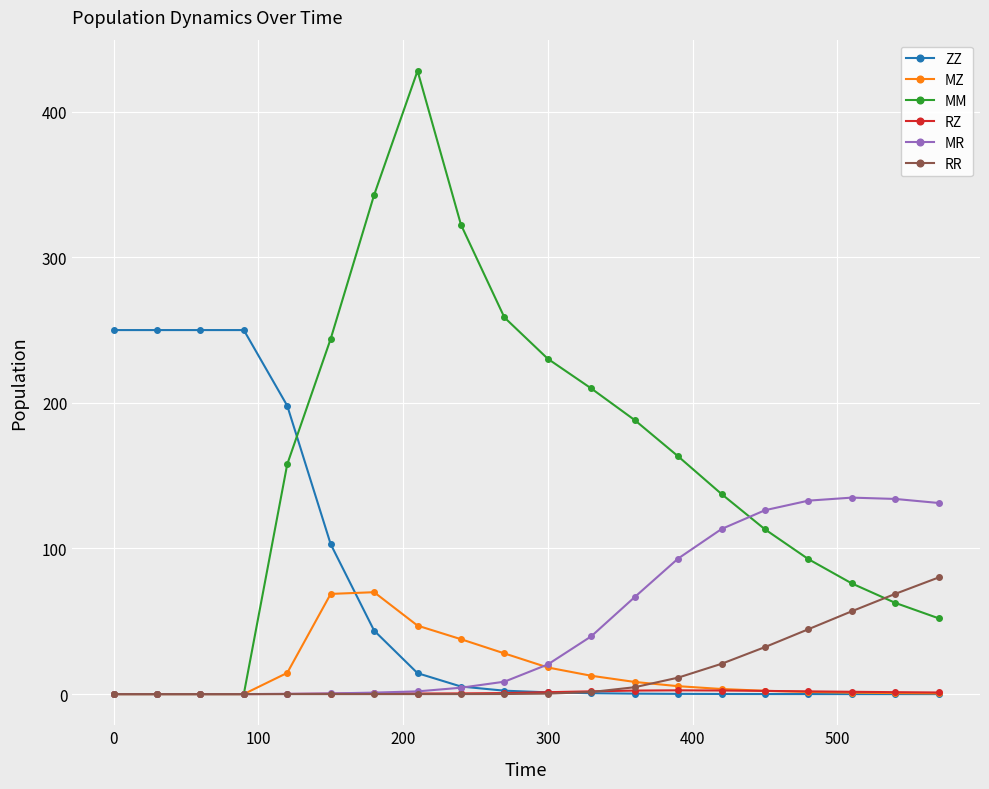

At how many categories does at least one series exceed 177?

13